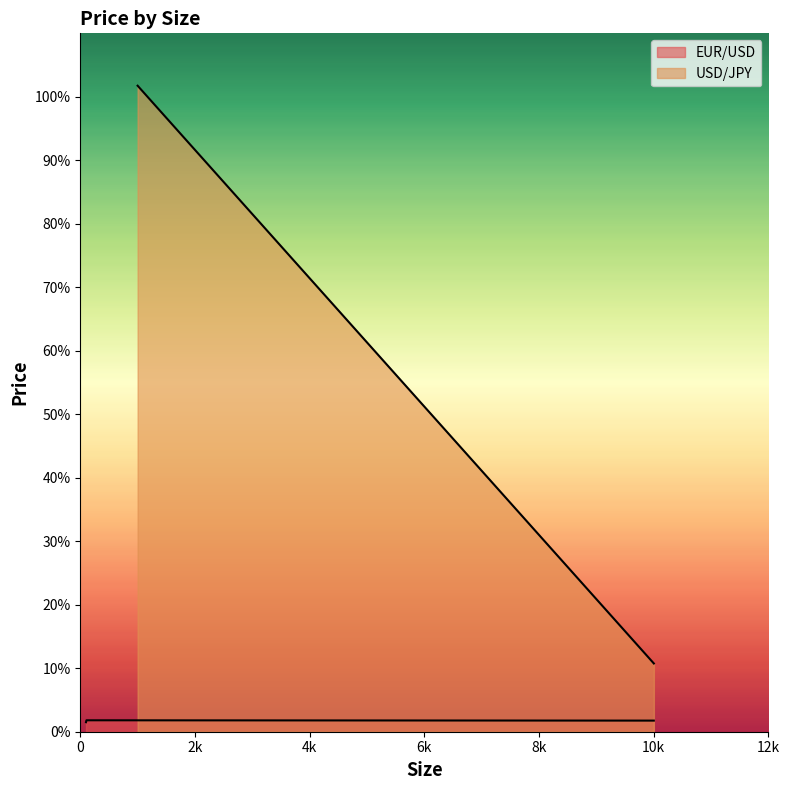

What is the approximate value at 2k?

1.8